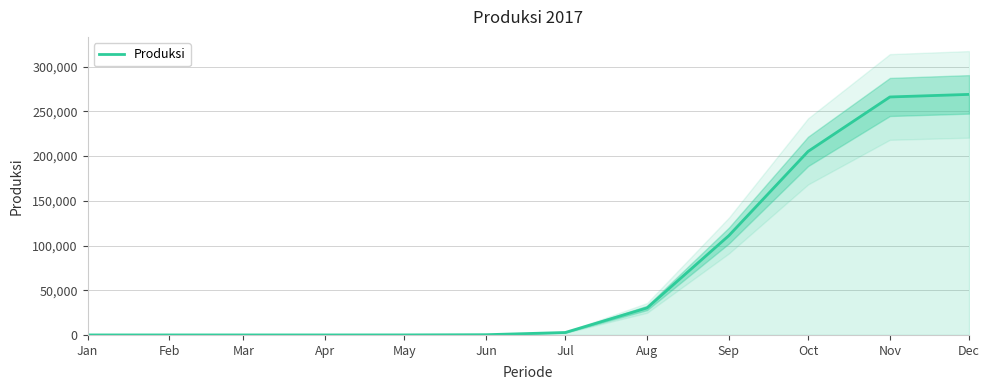

Does the chart display data point markers on the line(s)?

No